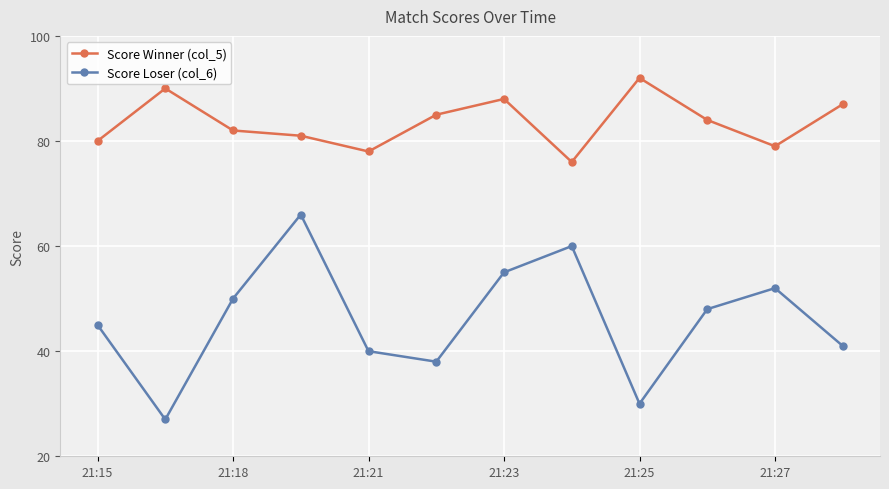

What is the value of the Score Loser (col_6) point at the 9th from the left?

30